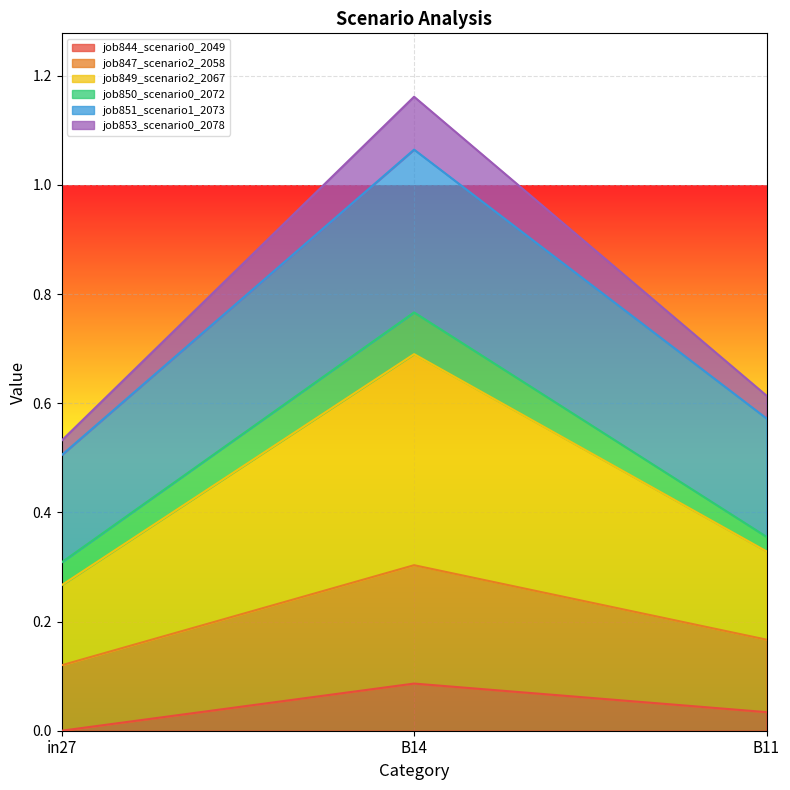

Does the chart display data point markers on the line(s)?

No